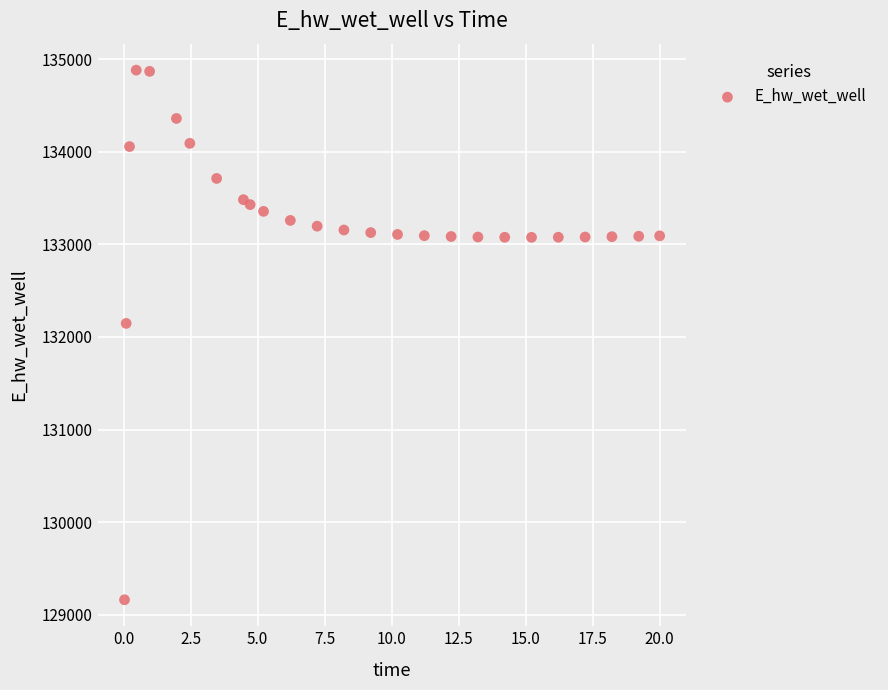

What is the range of Y values (max minus min)?

5715.8